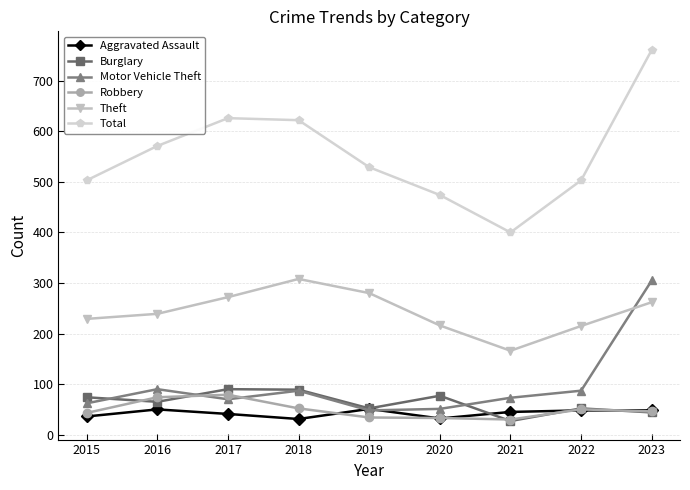

Read the Theft value at 2020, to the nearest 50.

200